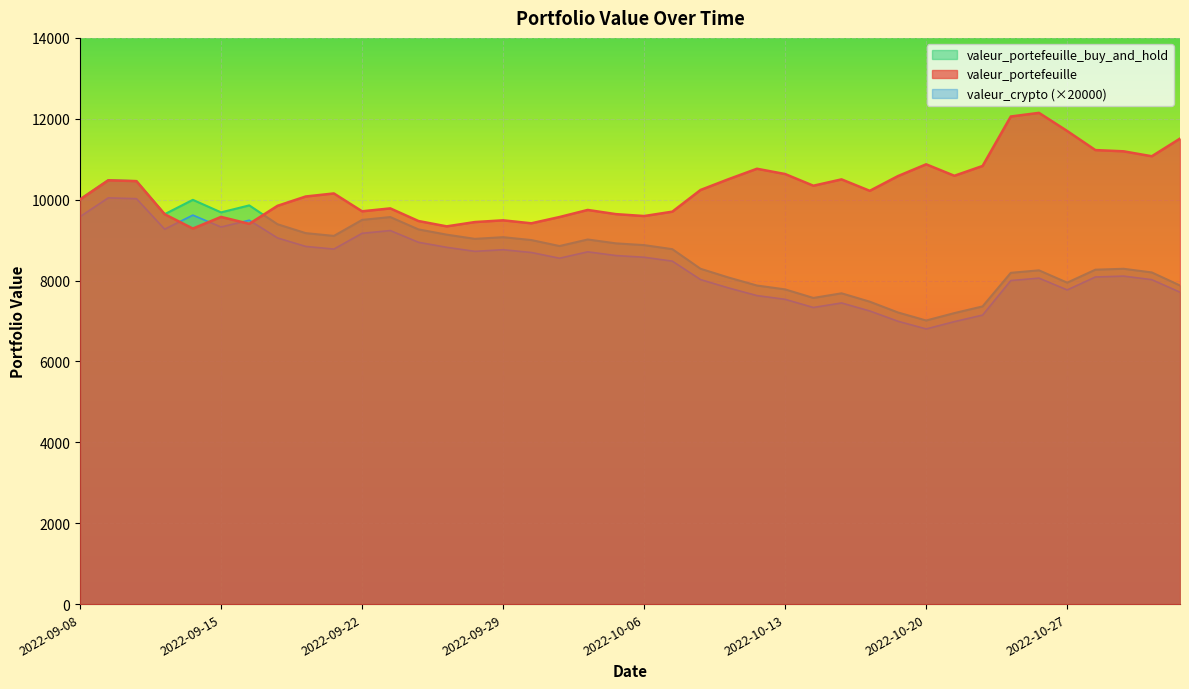

Reading left to right, extract all data points from this chart.

valeur_portefeuille: 2022-09-08=10006.3	2022-09-09=10479.5	2022-09-12=10458.7	2022-09-13=9640.8	2022-09-14=9285.5	2022-09-15=9573.8	2022-09-16=9402.8	2022-09-19=9847.0	2022-09-20=10078.1	2022-09-21=10153.6	2022-09-22=9712.2	2022-09-23=9784.0	2022-09-26=9471.9	2022-09-27=9339.6	2022-09-28=9446.1	2022-09-29=9489.3	2022-09-30=9415.4	2022-10-03=9570.5	2022-10-04=9745.7	2022-10-05=9642.2	2022-10-06=9595.1	2022-10-07=9703.1	2022-10-10=10239.4	2022-10-11=10508.3	2022-10-12=10764.2	2022-10-13=10633.6	2022-10-14=10344.6	2022-10-17=10501.4	2022-10-18=10218.4	2022-10-19=10582.9	2022-10-20=10874.4	2022-10-21=10590.5	2022-10-24=10833.3	2022-10-25=12056.3	2022-10-26=12146.3	2022-10-27=11698.1	2022-10-28=11225.9	2022-10-31=11195.4	2022-11-01=11073.3	2022-11-02=11509.7
valeur_portefeuille_buy_and_hold: 2022-09-08=10006.3	2022-09-09=10479.5	2022-09-12=10458.7	2022-09-13=9640.8	2022-09-14=9996.1	2022-09-15=9685.8	2022-09-16=9858.7	2022-09-19=9393.0	2022-09-20=9172.5	2022-09-21=9103.8	2022-09-22=9499.6	2022-09-23=9569.8	2022-09-26=9264.5	2022-09-27=9135.2	2022-09-28=9031.0	2022-09-29=9072.4	2022-09-30=9001.7	2022-10-03=8853.4	2022-10-04=9015.5	2022-10-05=8919.8	2022-10-06=8876.2	2022-10-07=8776.3	2022-10-10=8291.2	2022-10-11=8073.4	2022-10-12=7876.9	2022-10-13=7781.3	2022-10-14=7569.9	2022-10-17=7684.6	2022-10-18=7477.5	2022-10-19=7210.7	2022-10-20=7012.1	2022-10-21=7195.2	2022-10-24=7360.2	2022-10-25=8191.1	2022-10-26=8252.3	2022-10-27=7947.8	2022-10-28=8268.6	2022-10-31=8291.1	2022-11-01=8200.6	2022-11-02=7877.5
valeur_crypto: 2022-09-08=9580.0	2022-09-09=10044.0	2022-09-12=10024.0	2022-09-13=9270.0	2022-09-14=9618.0	2022-09-15=9324.0	2022-09-16=9492.0	2022-09-19=9054.0	2022-09-20=8844.0	2022-09-21=8778.0	2022-09-22=9168.0	2022-09-23=9236.0	2022-09-26=8946.0	2022-09-27=8822.0	2022-09-28=8722.0	2022-09-29=8762.0	2022-09-30=8694.0	2022-10-03=8552.0	2022-10-04=8710.0	2022-10-05=8618.0	2022-10-06=8576.0	2022-10-07=8480.0	2022-10-10=8024.0	2022-10-11=7816.0	2022-10-12=7628.0	2022-10-13=7536.0	2022-10-14=7334.0	2022-10-17=7446.0	2022-10-18=7248.0	2022-10-19=6994.0	2022-10-20=6804.0	2022-10-21=6984.0	2022-10-24=7146.0	2022-10-25=8000.0	2022-10-26=8060.0	2022-10-27=7768.0	2022-10-28=8088.0	2022-10-31=8110.0	2022-11-01=8022.0	2022-11-02=7712.0